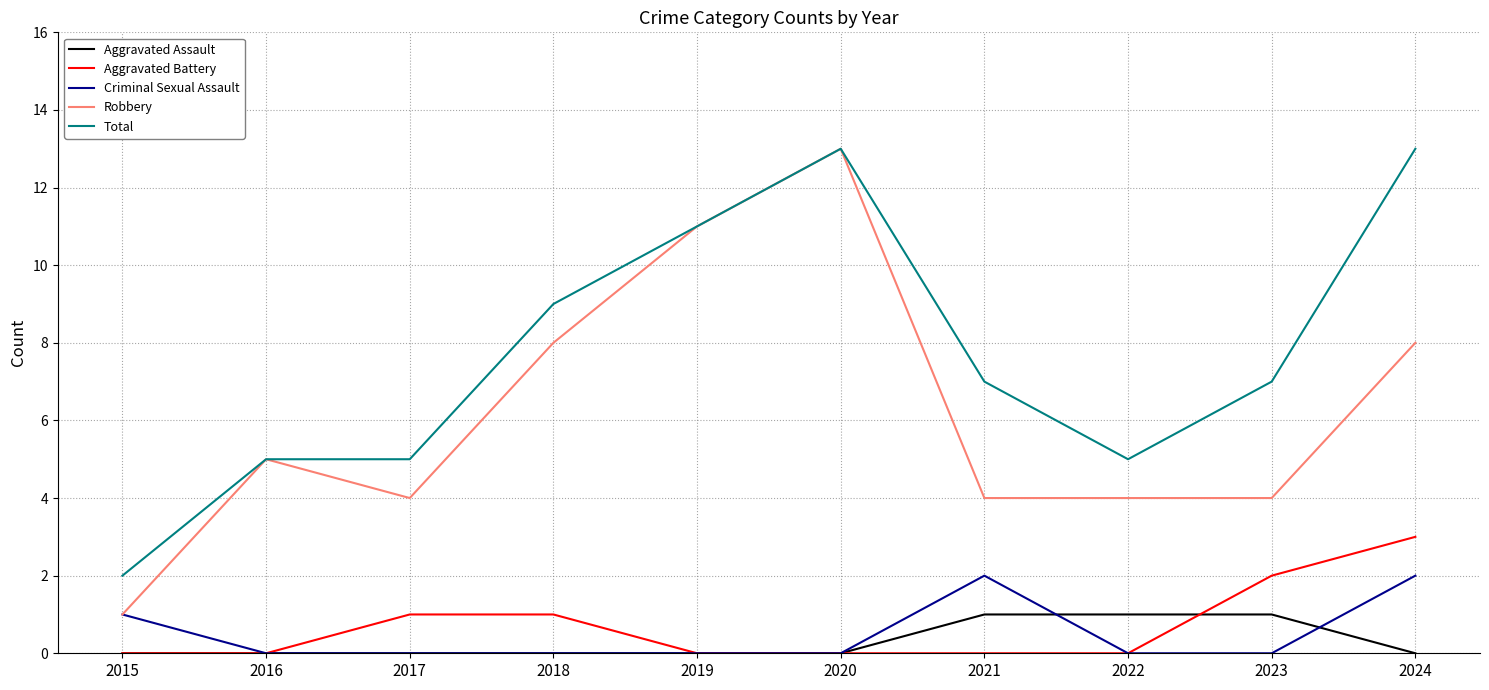

What is the difference between the highest and lowest values at 2016?

5